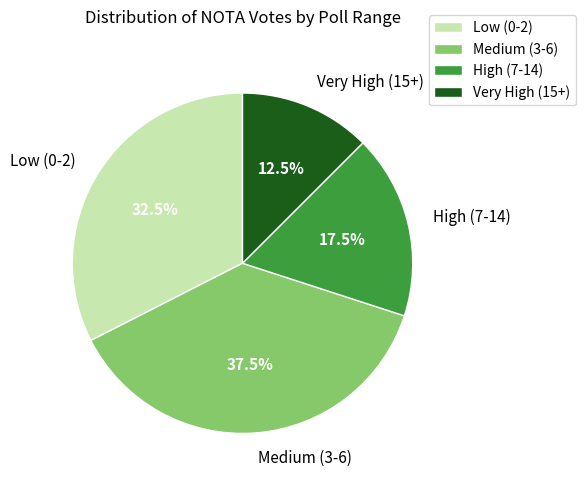

To the nearest percent, what is the average slice percentage?

25%